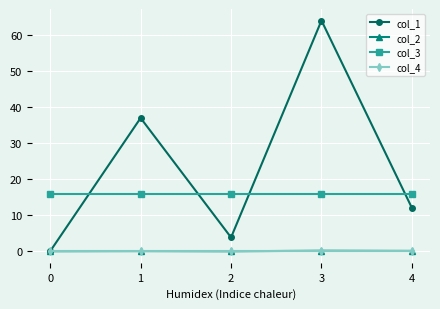

Which series has the widest spread of values?

col_1